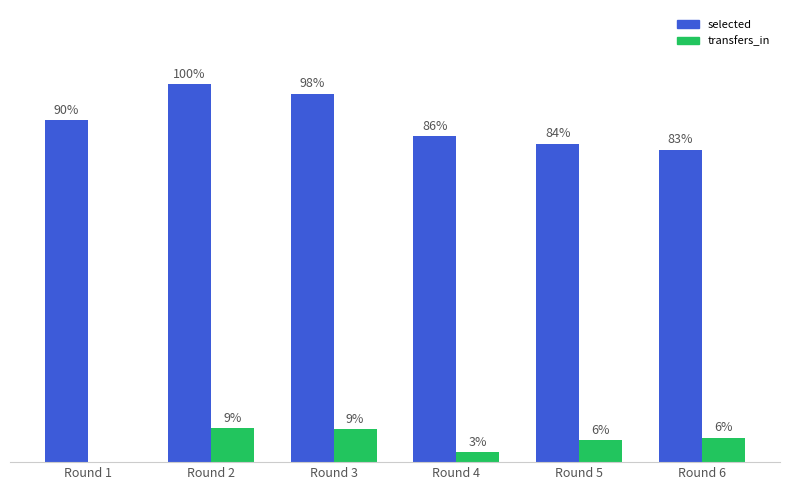

Rank the series at Round 5 from lowest to highest value.

transfers_in, selected